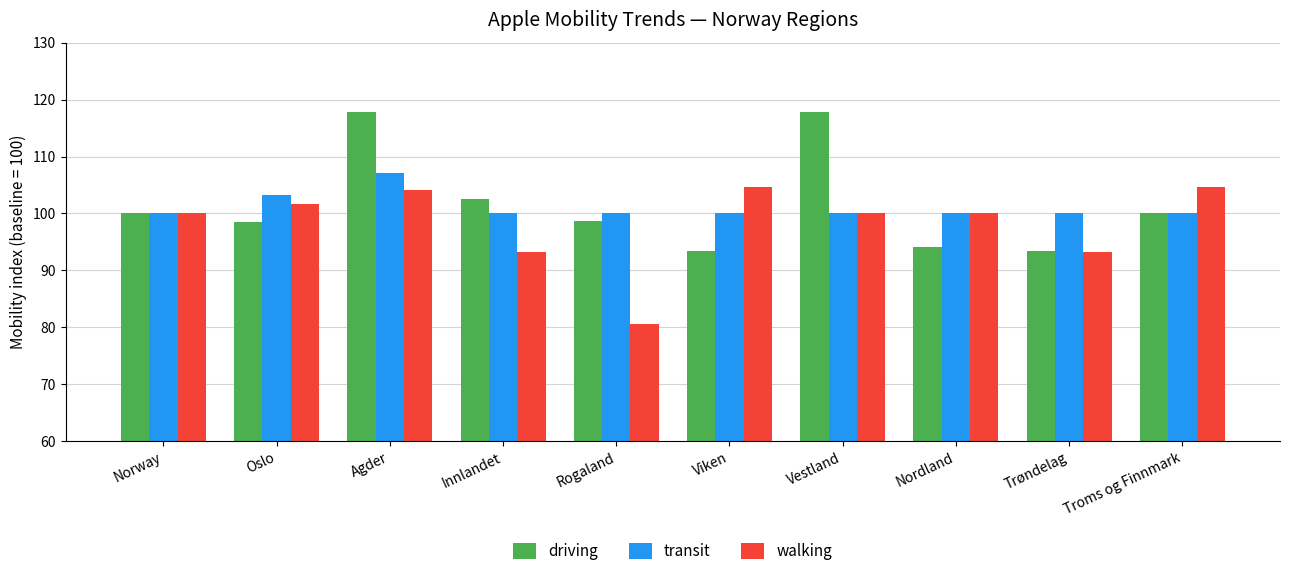

At which label does walking reach its minimum?

Rogaland